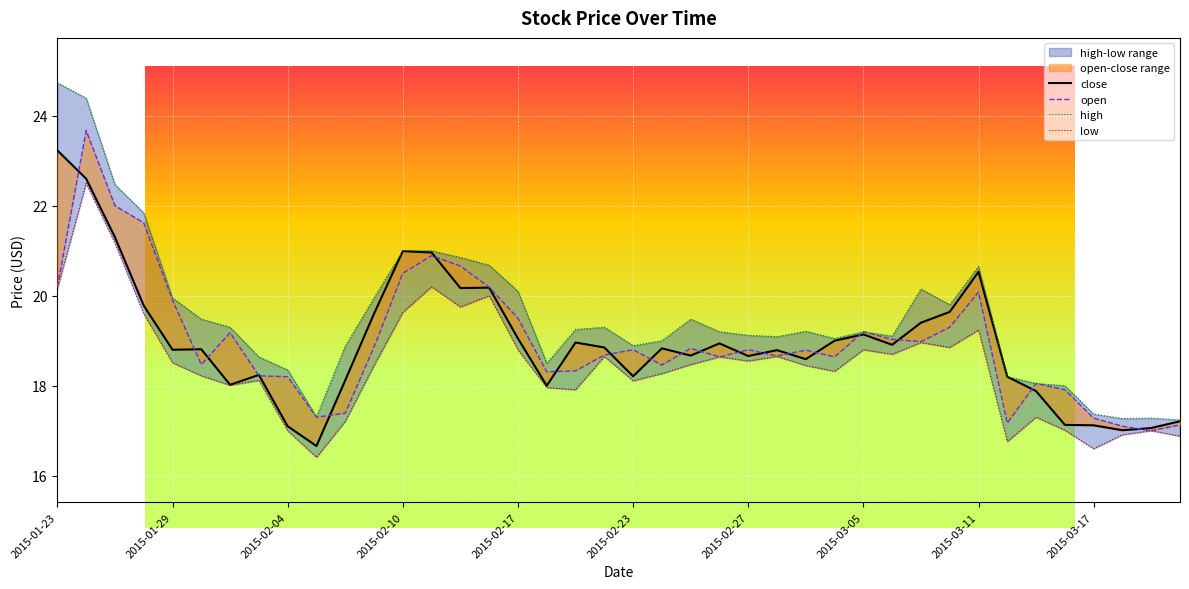

How many values in the high series are below 19?

13